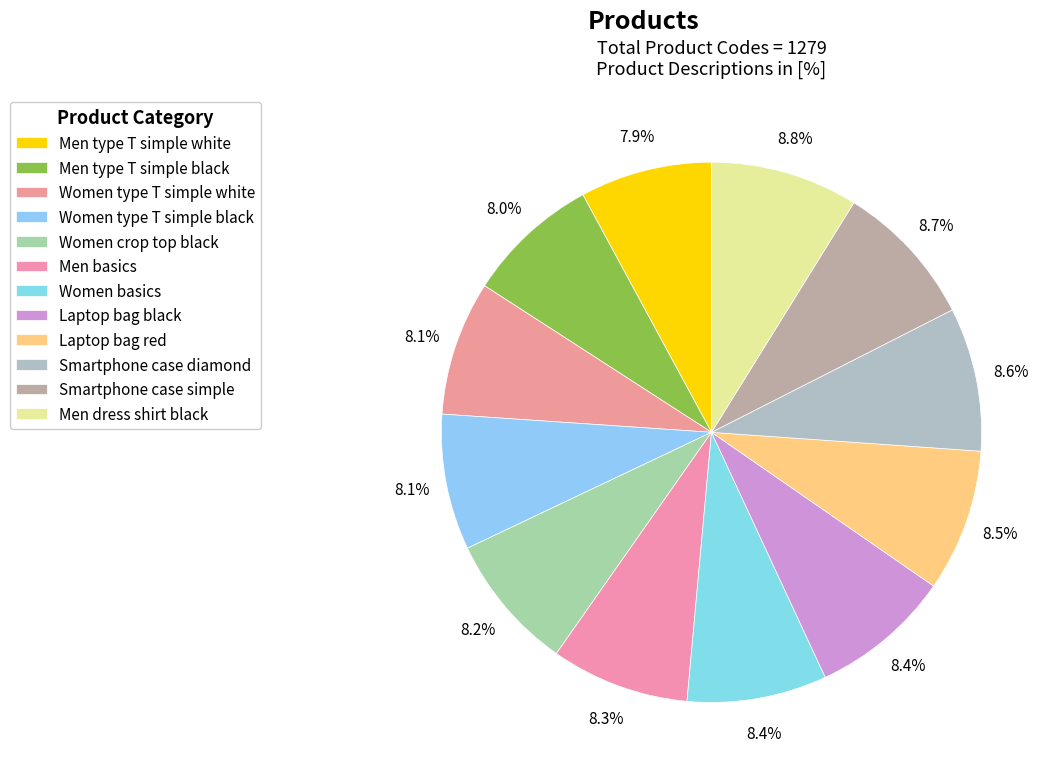

Does Men type T simple black account for over 50% of the chart?

No